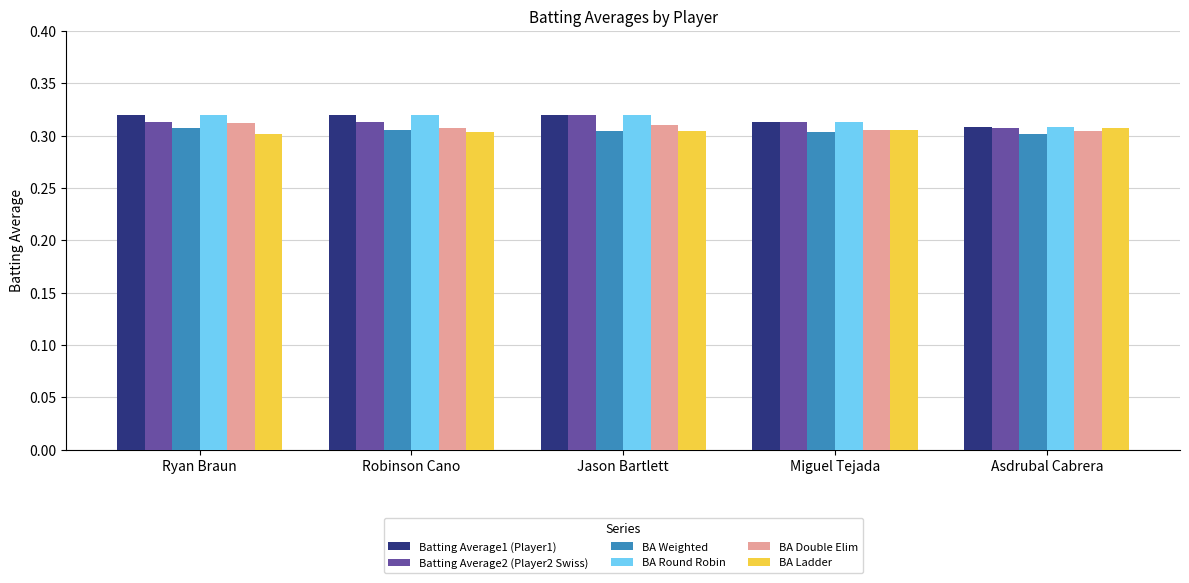

At how many categories does at least one series exceed 0?

5